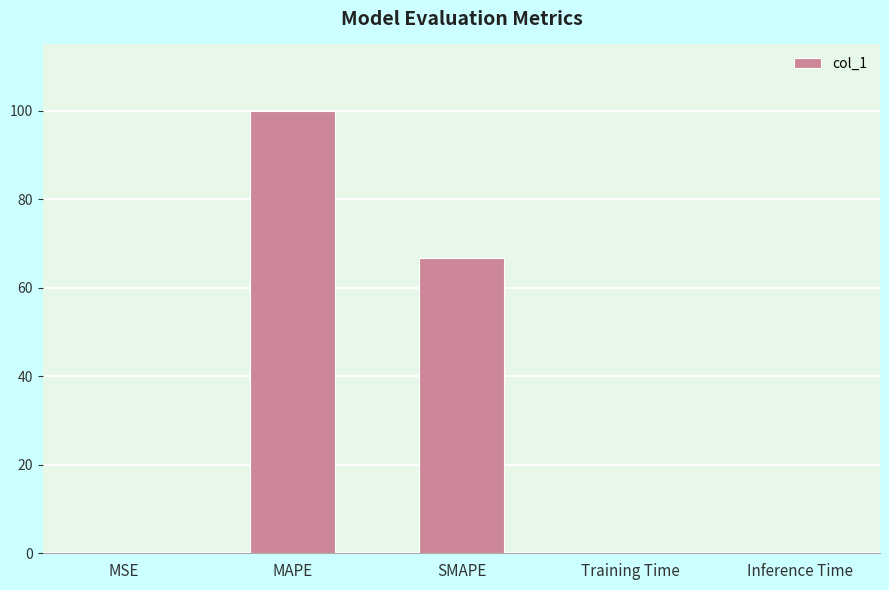

Read the value at MAPE.

100.0